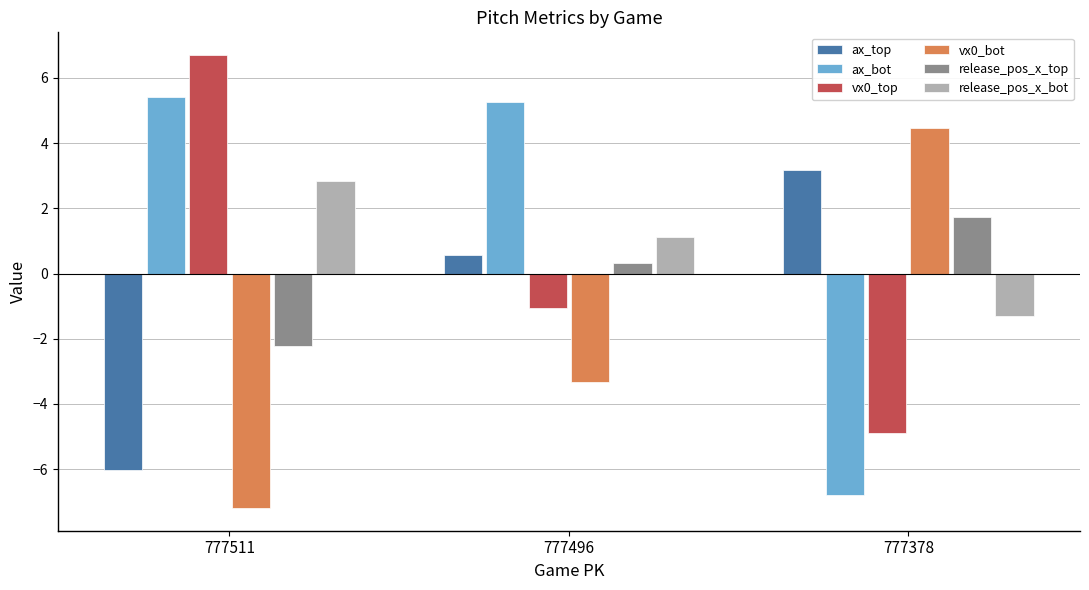

Is it true that vx0_bot equals 4.5 at 777378?

True